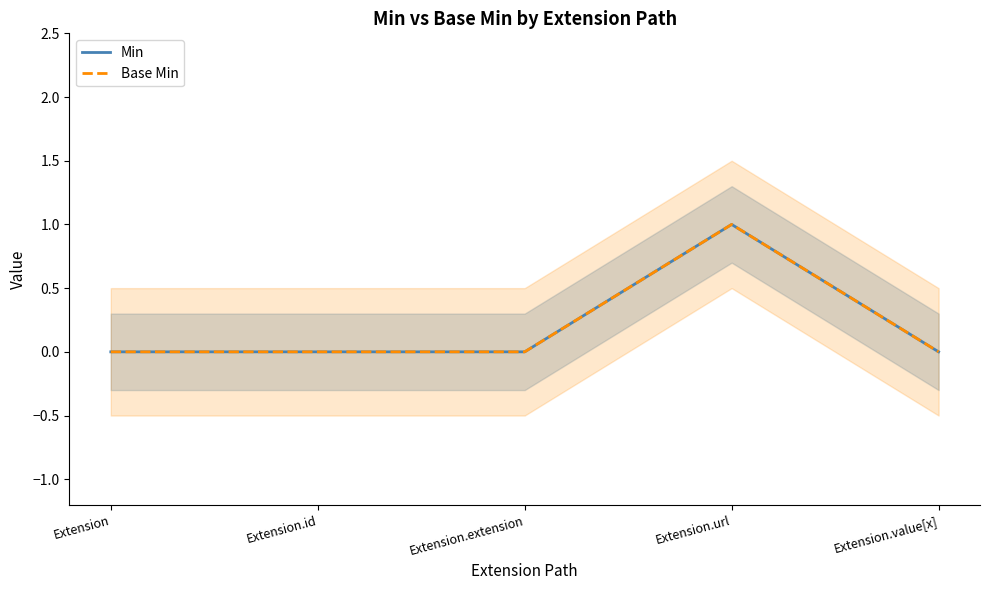

In Base Min, how many points are higher than both neighbors (excluding endpoints)?

1